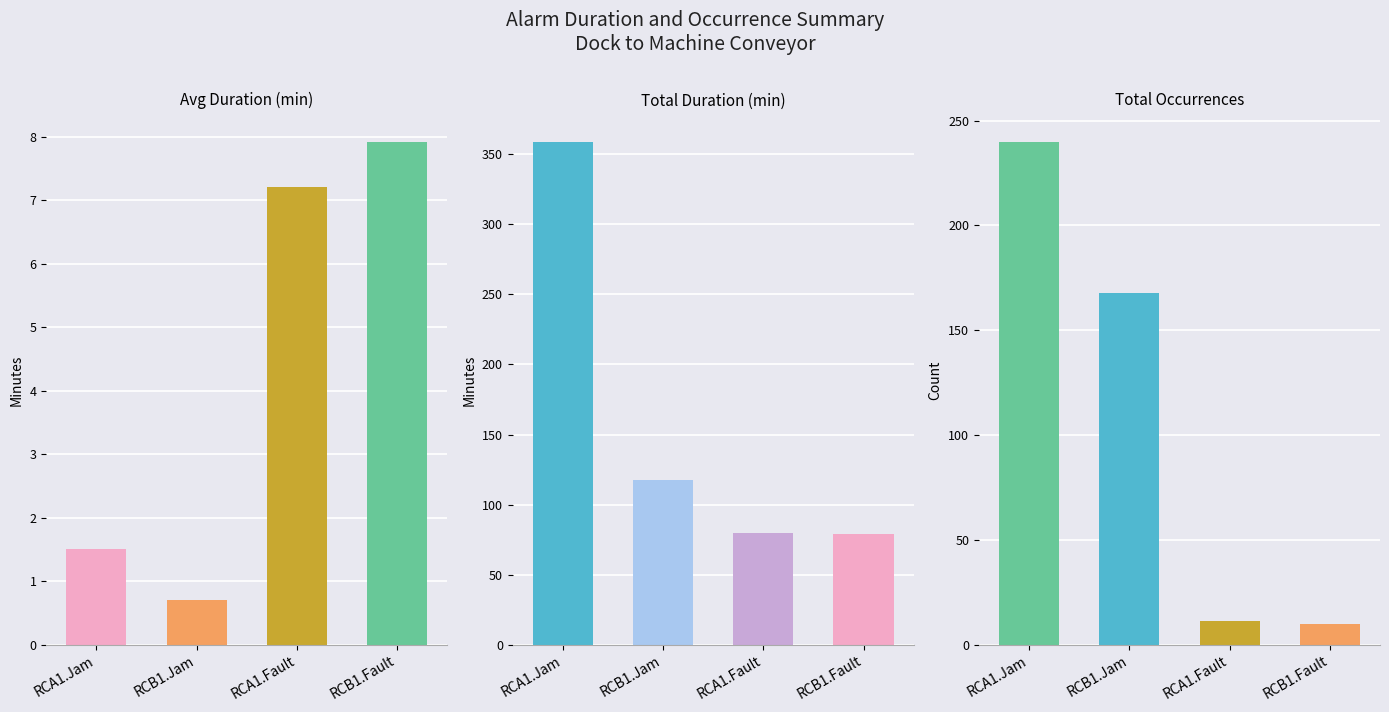

Which category has the highest value across all series?

RCA1.Jam